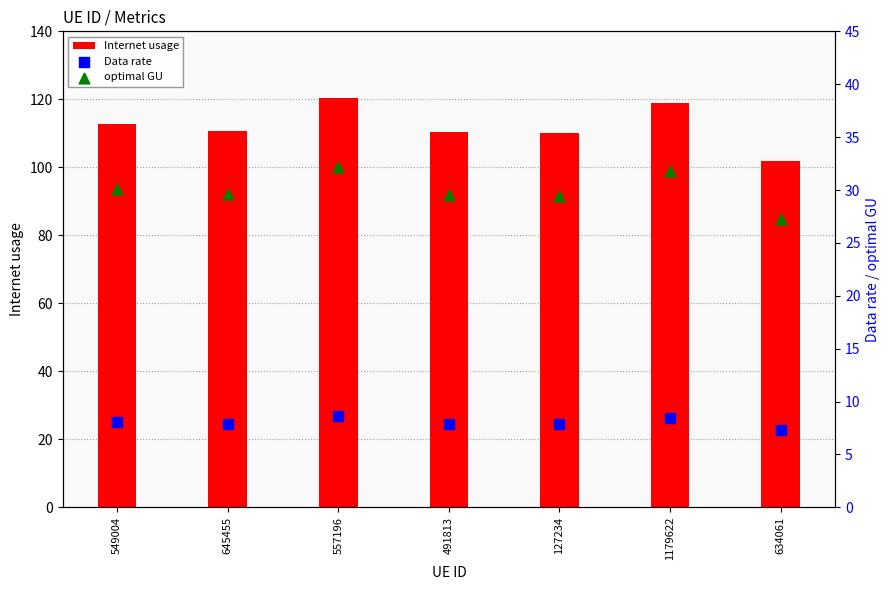

Which series reaches the minimum Y coordinate?

Data rate